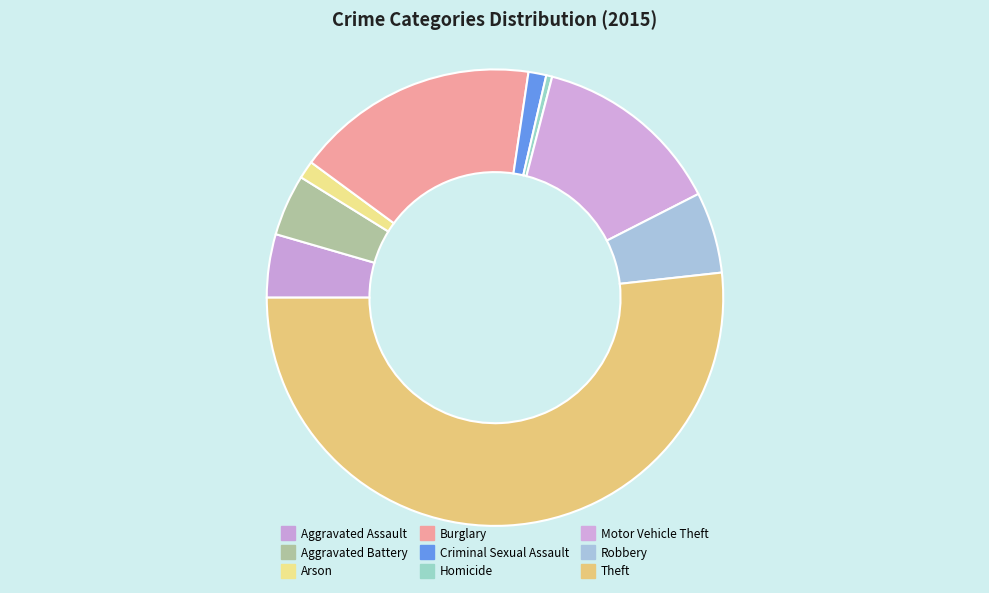

Rank the categories by value from lowest to highest.

Homicide, Arson, Criminal Sexual Assault, Aggravated Battery, Aggravated Assault, Robbery, Motor Vehicle Theft, Burglary, Theft